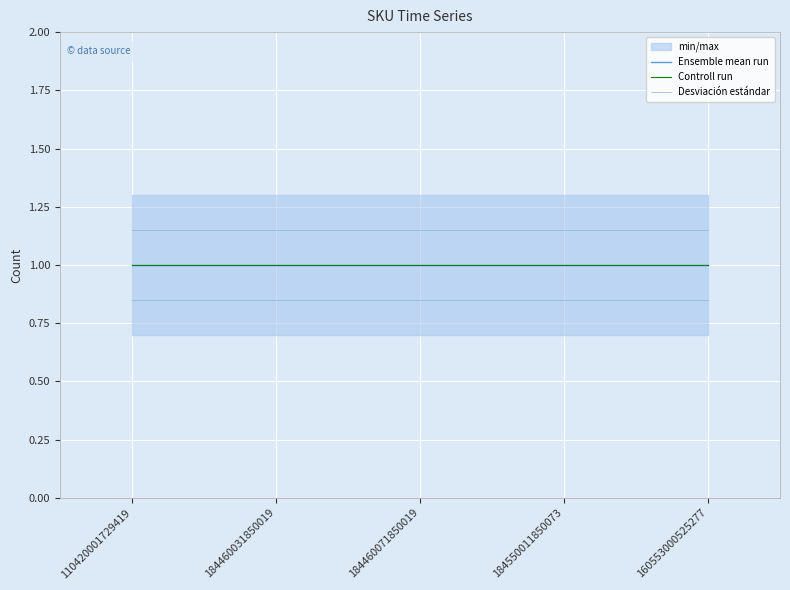

Is it true that Desviación estándar equals 1.5 at 184460031850019?

False